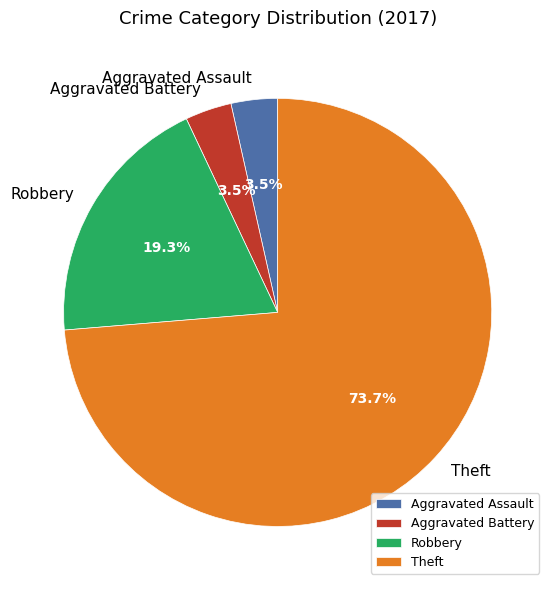

Combined, do Robbery and Aggravated Assault account for over 50%?

No